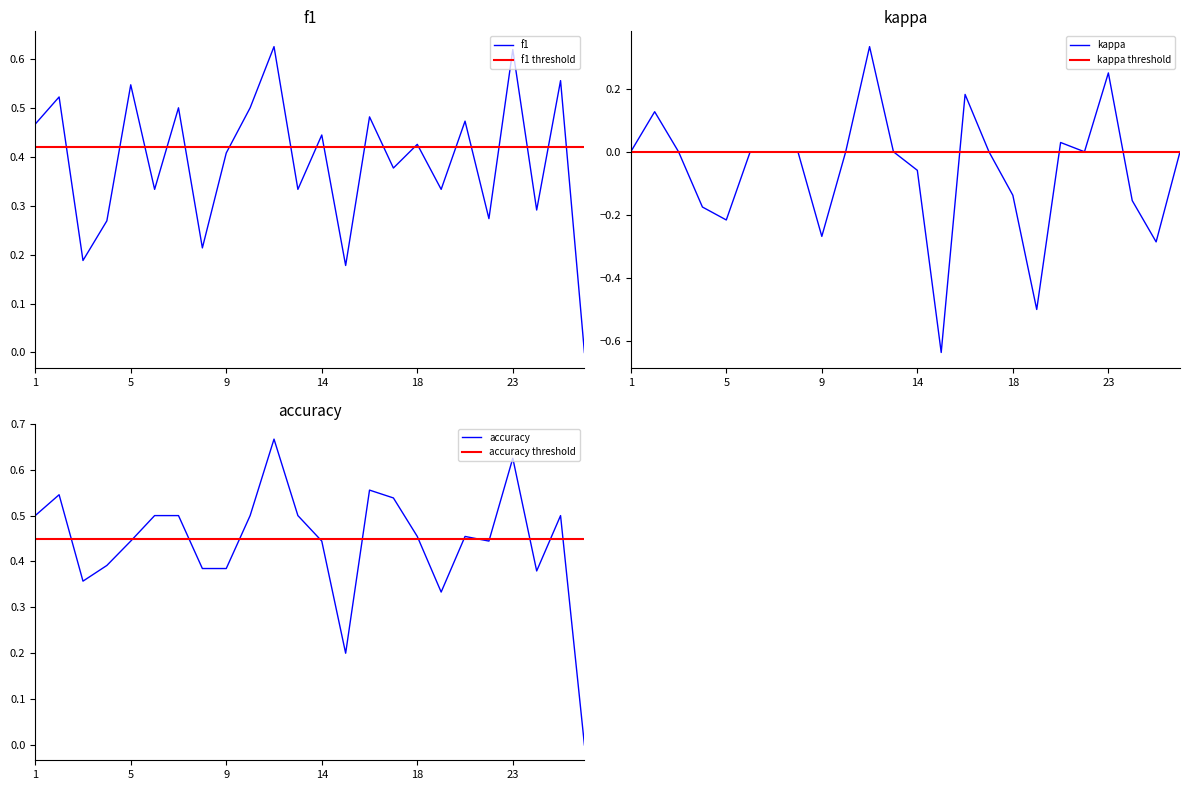

Is it true that kappa equals -0.5 at 19?

True